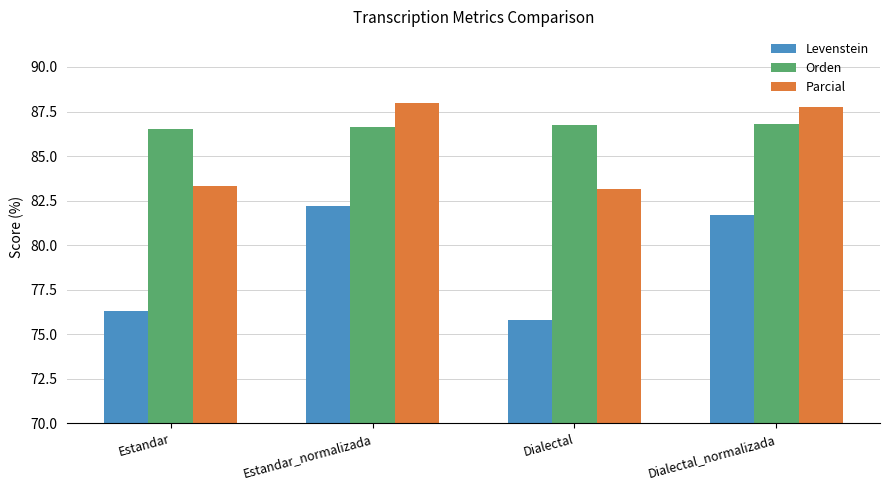

Is it true that Orden equals 133.9 at Dialectal_normalizada?

False